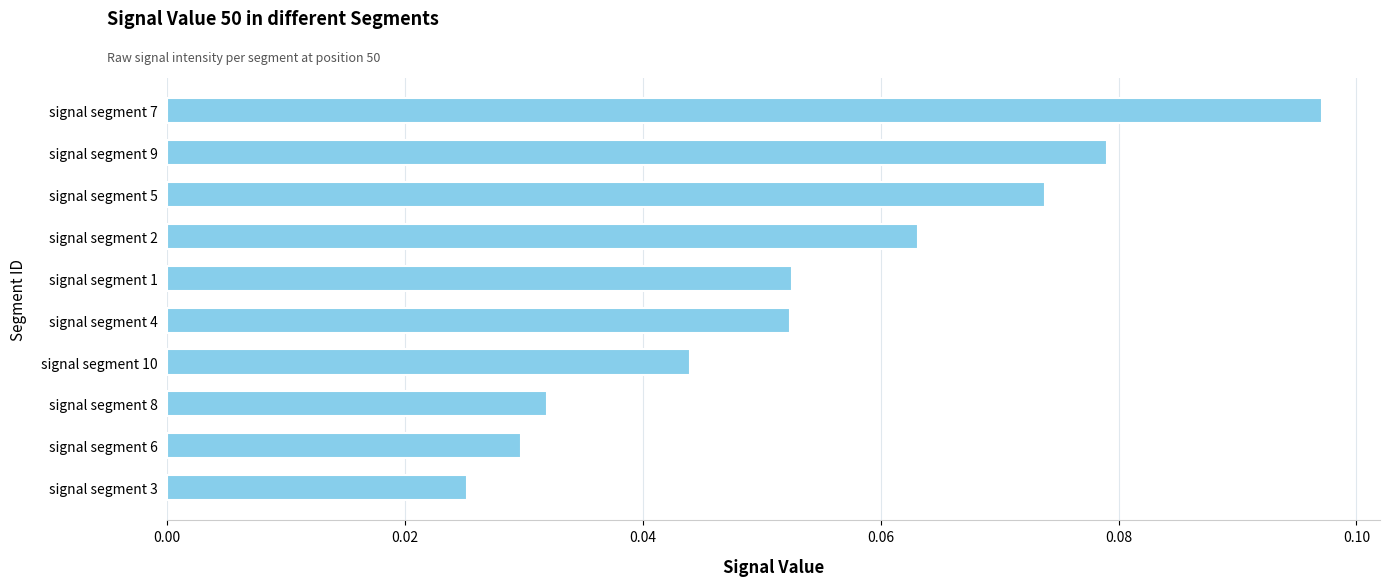

Between signal segment 8 and signal segment 5, which is larger?

signal segment 5